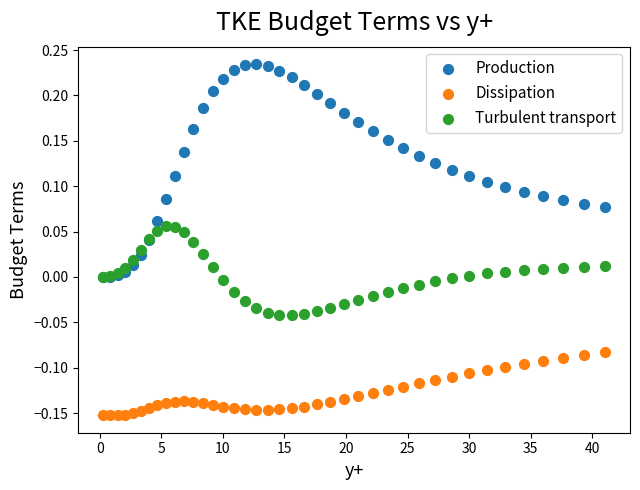

What are all the series names shown in the legend?

Production, Dissipation, Turbulent transport